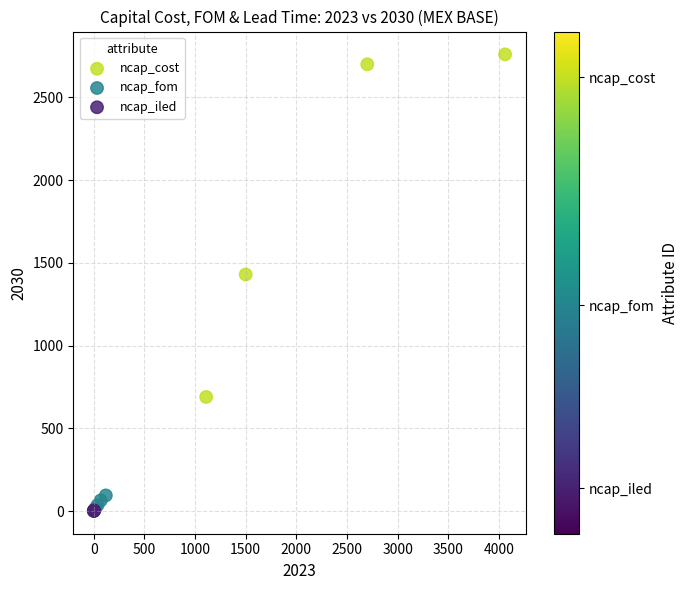

What are all the series names shown in the legend?

ncap_cost, ncap_fom, ncap_iled